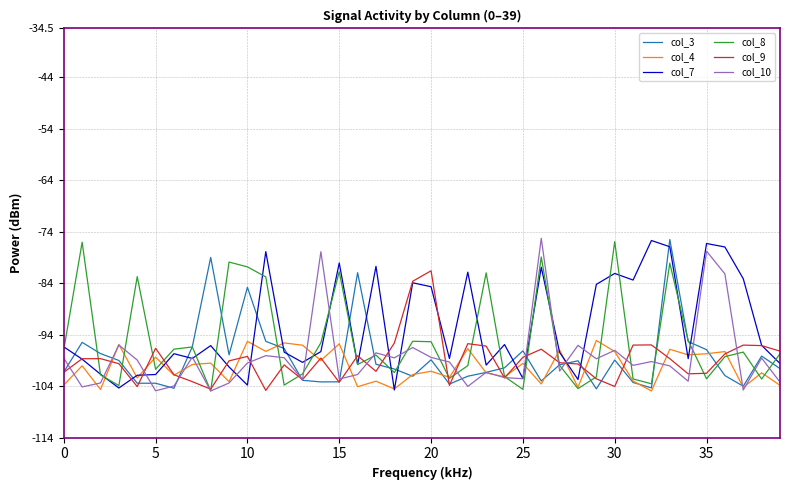

What is the greatest value displayed?

-75.3